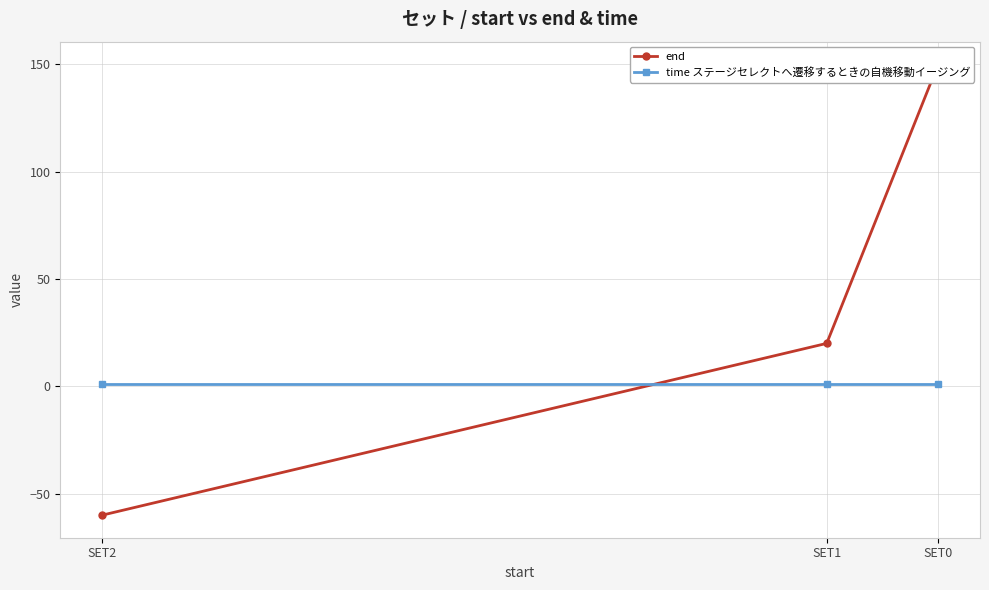

At which category is the sum across all series the highest?

SET0